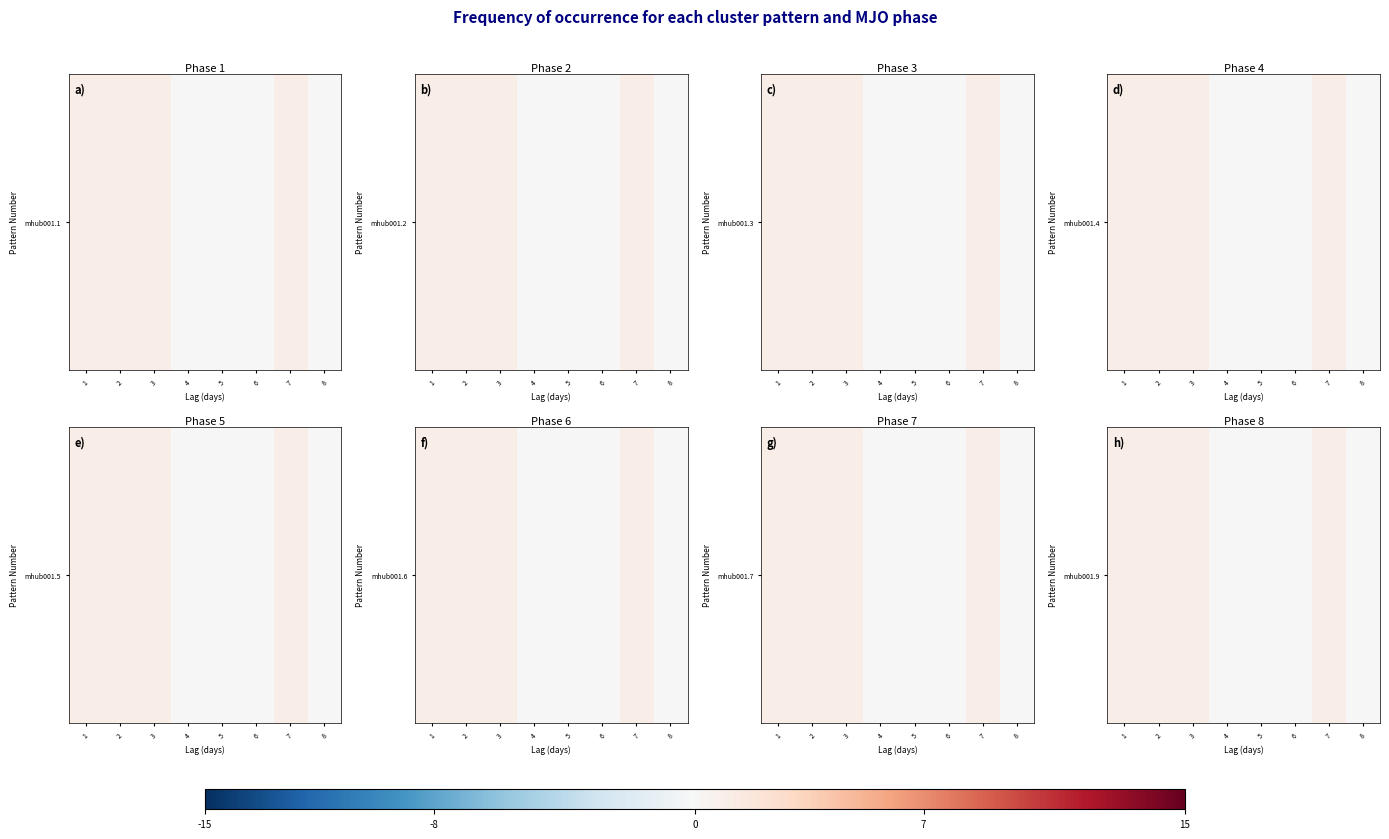

List the labels in order of value, largest first.

1, 2, 3, 7, 4, 5, 6, 8